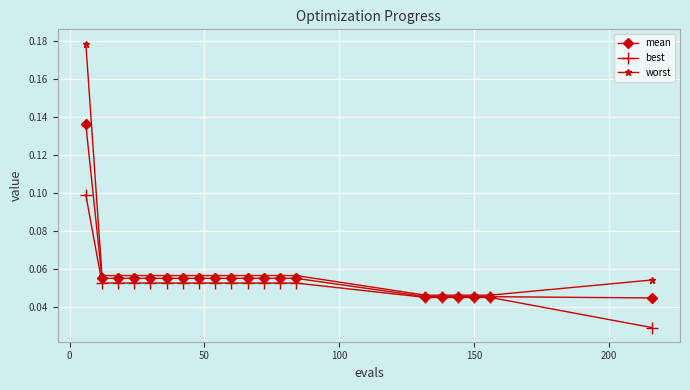

At how many categories does at least one series exceed 0?

20